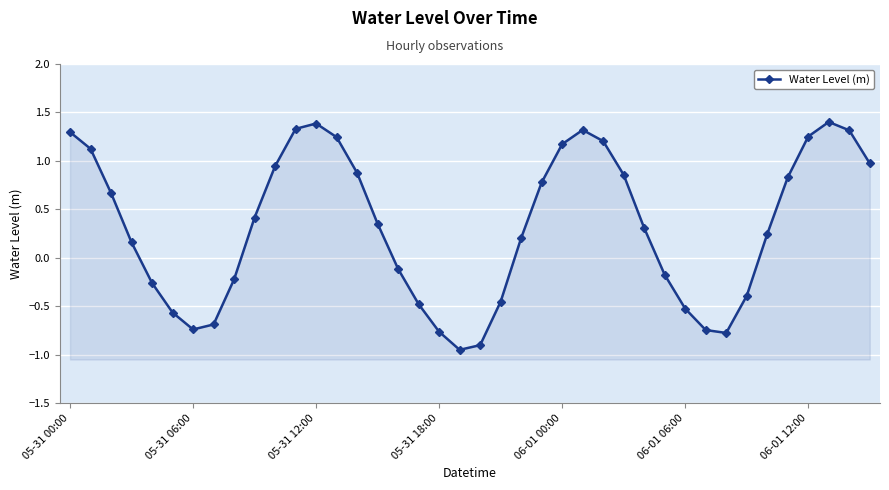

Reading left to right, extract all data points from this chart.

1.3	1.1	0.7	0.2	-0.3	-0.6	-0.7	-0.7	-0.2	0.4	0.9	1.3	1.4	1.2	0.9	0.4	-0.1	-0.5	-0.8	-1.0	-0.9	-0.5	0.2	0.8	1.2	1.3	1.2	0.9	0.3	-0.2	-0.5	-0.7	-0.8	-0.4	0.2	0.8	1.3	1.4	1.3	1.0